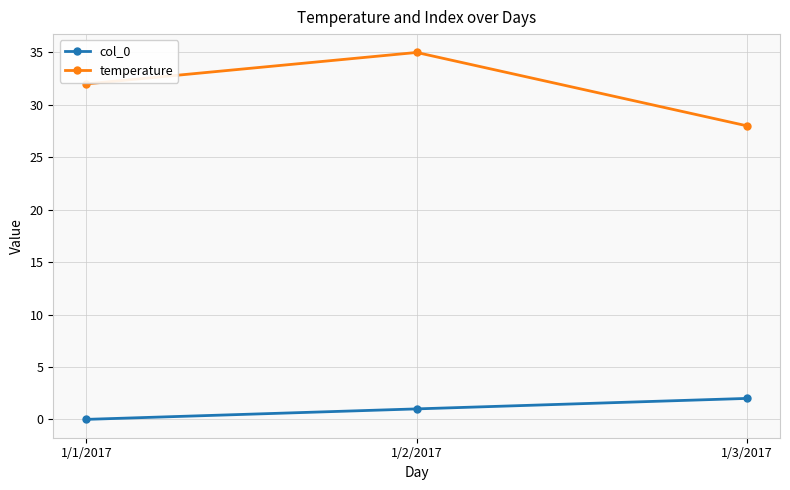

What is the label of the 3rd point from the right?

1/1/2017